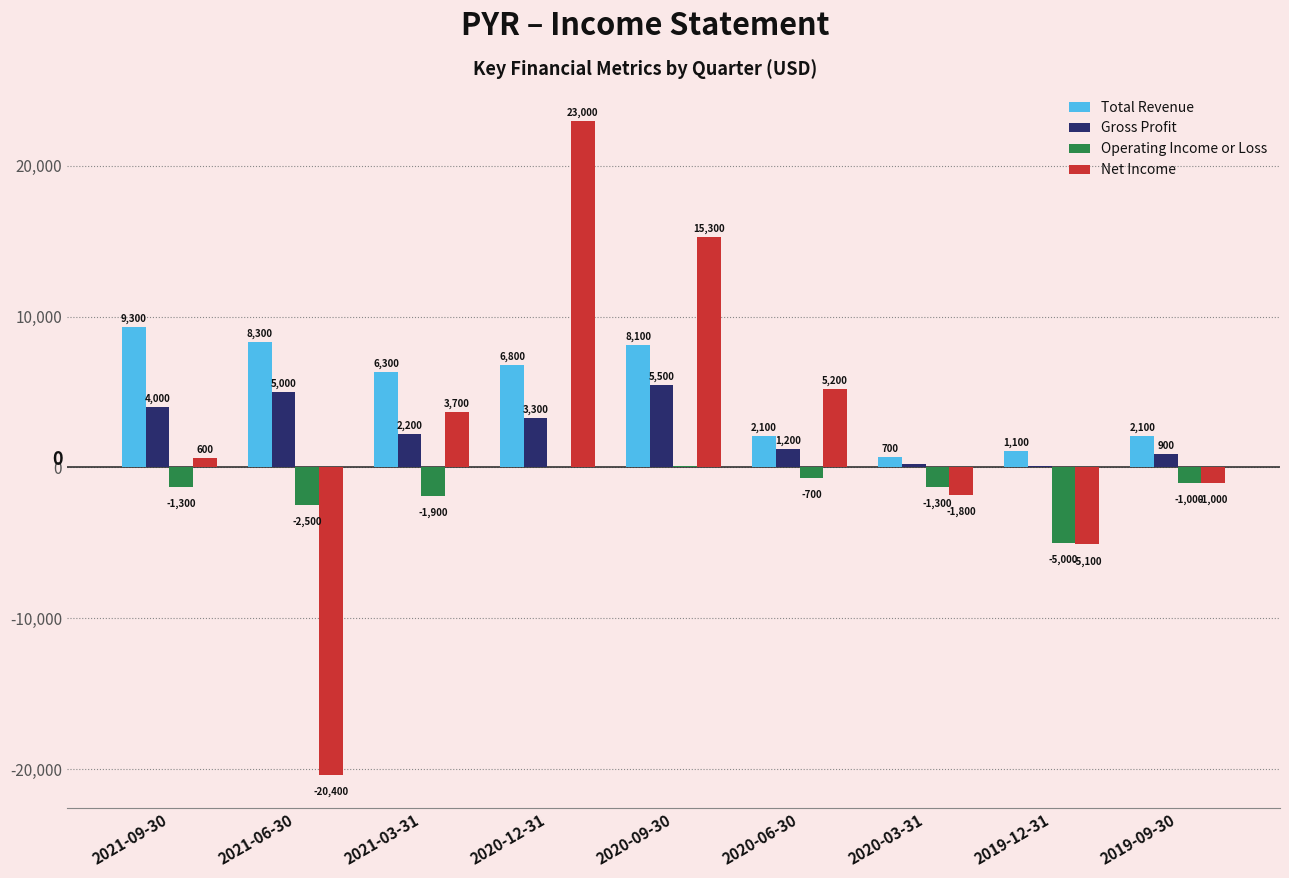

What is the sum of all Total Revenue values?

44800